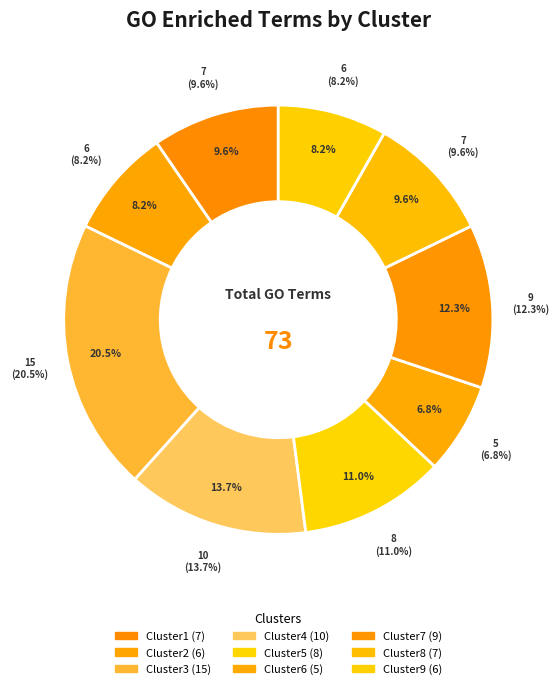

Which category has the biggest portion of the pie?

Cluster3